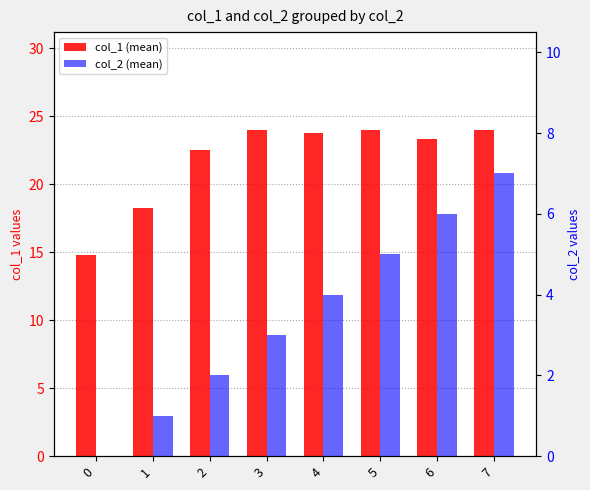

True or false: col_2 (mean) has a value of 9.9 at 6.

False